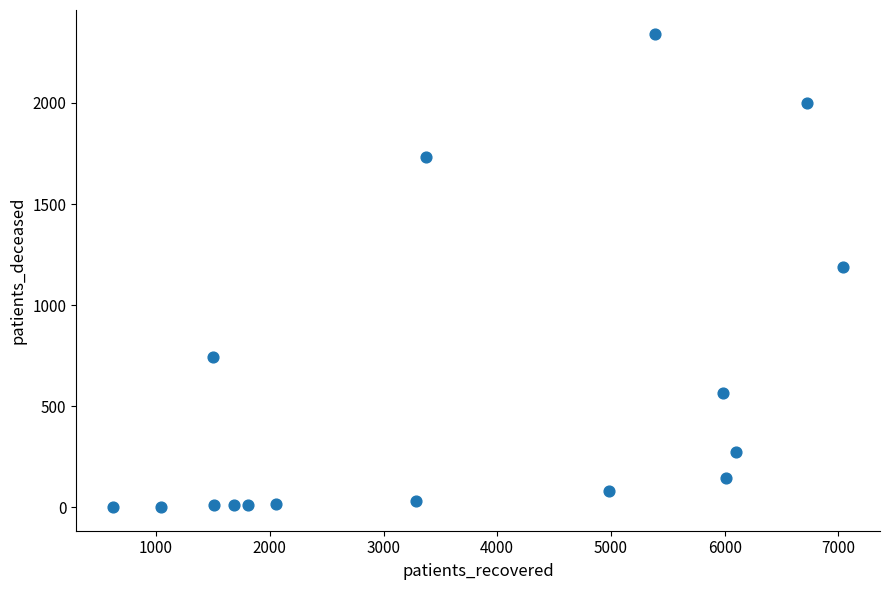

What is the range of Y values (max minus min)?

2340